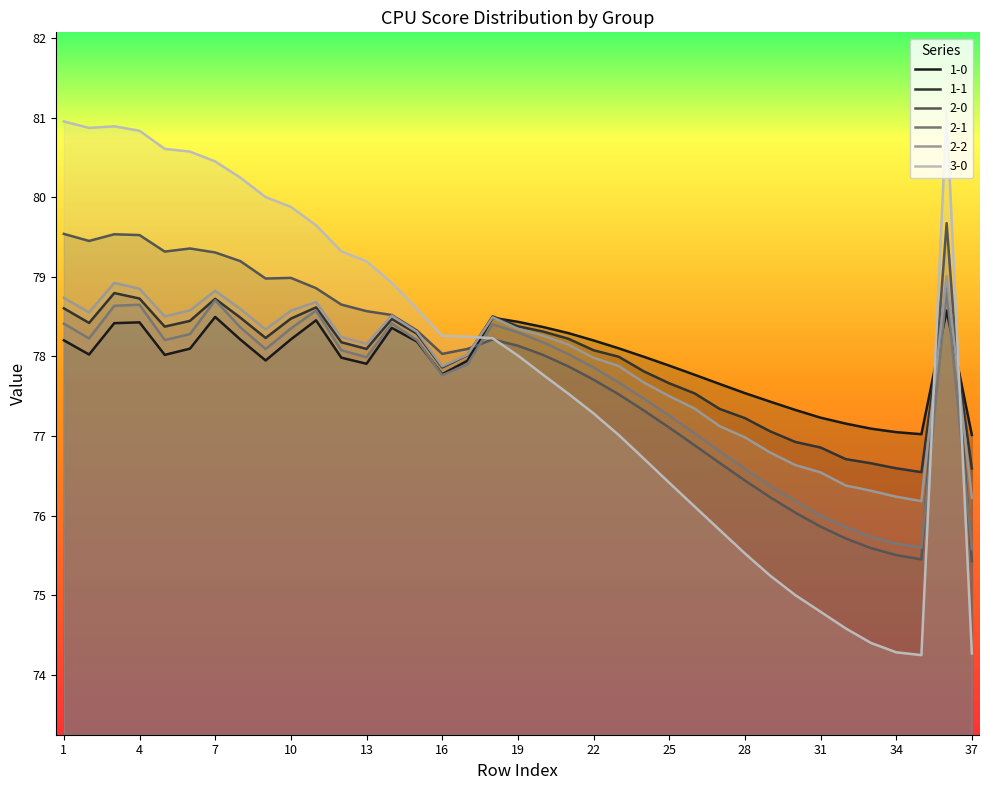

At 16, list the series in order from smallest to largest.

2-1, 1-0, 1-1, 2-2, 2-0, 3-0